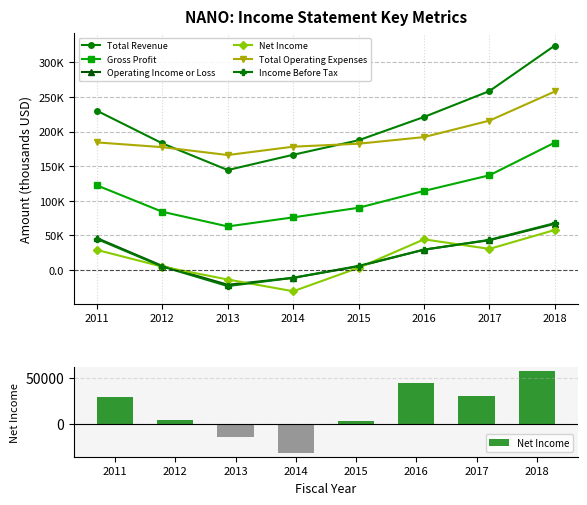

At which label is Income Before Tax closest to 21950?

2016